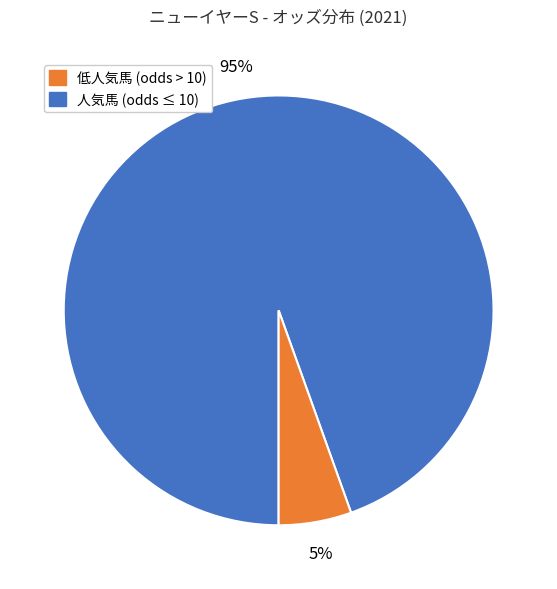

Is there a majority slice in this chart?

Yes